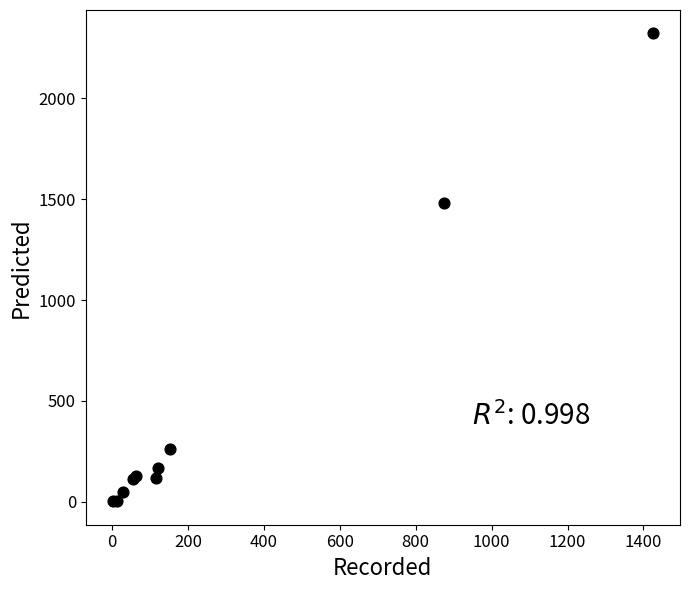

What Y value in the scatter plot is closest to 1162?

1482